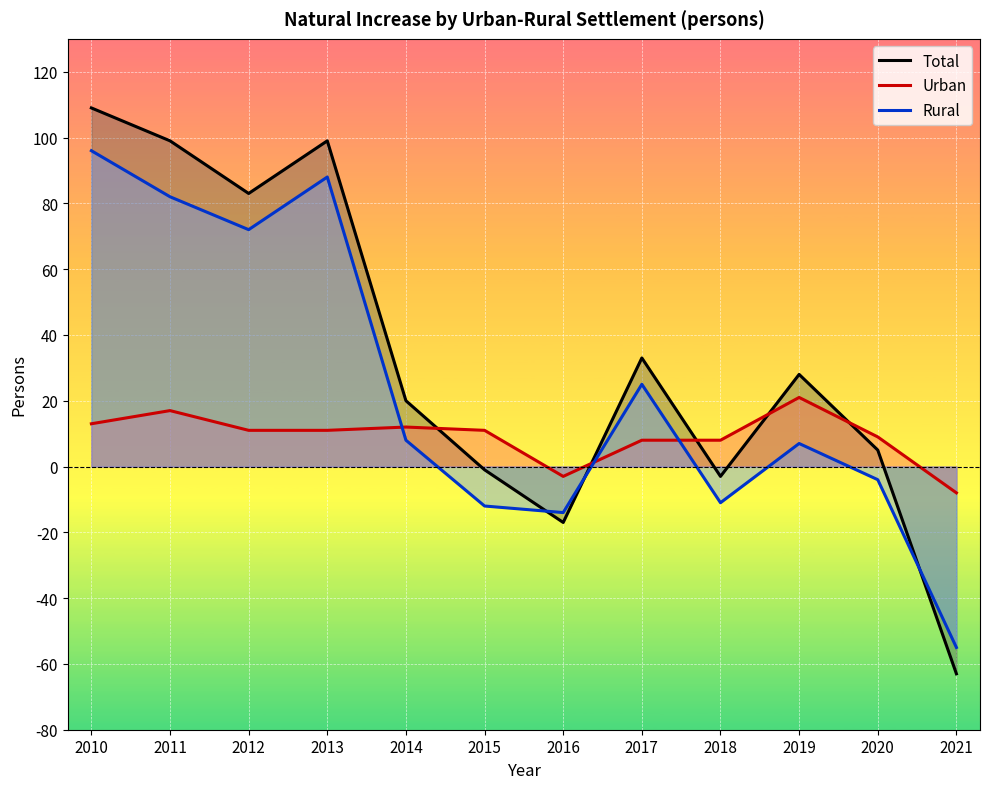

Between which two adjacent categories do Rural and Urban first intersect?

2013 and 2014